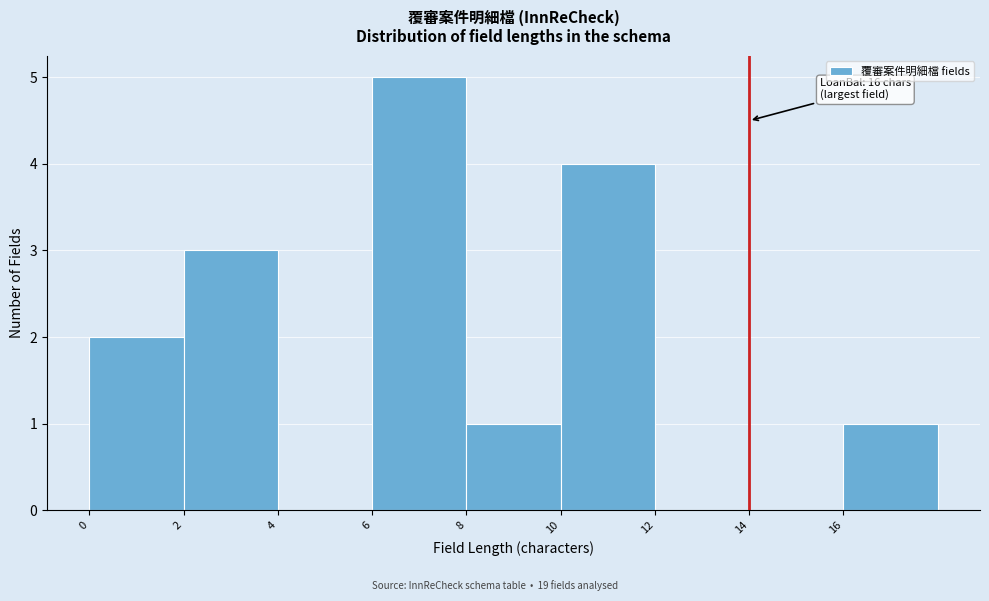

Over which range of the x-axis is the bar tallest?

6 to 8